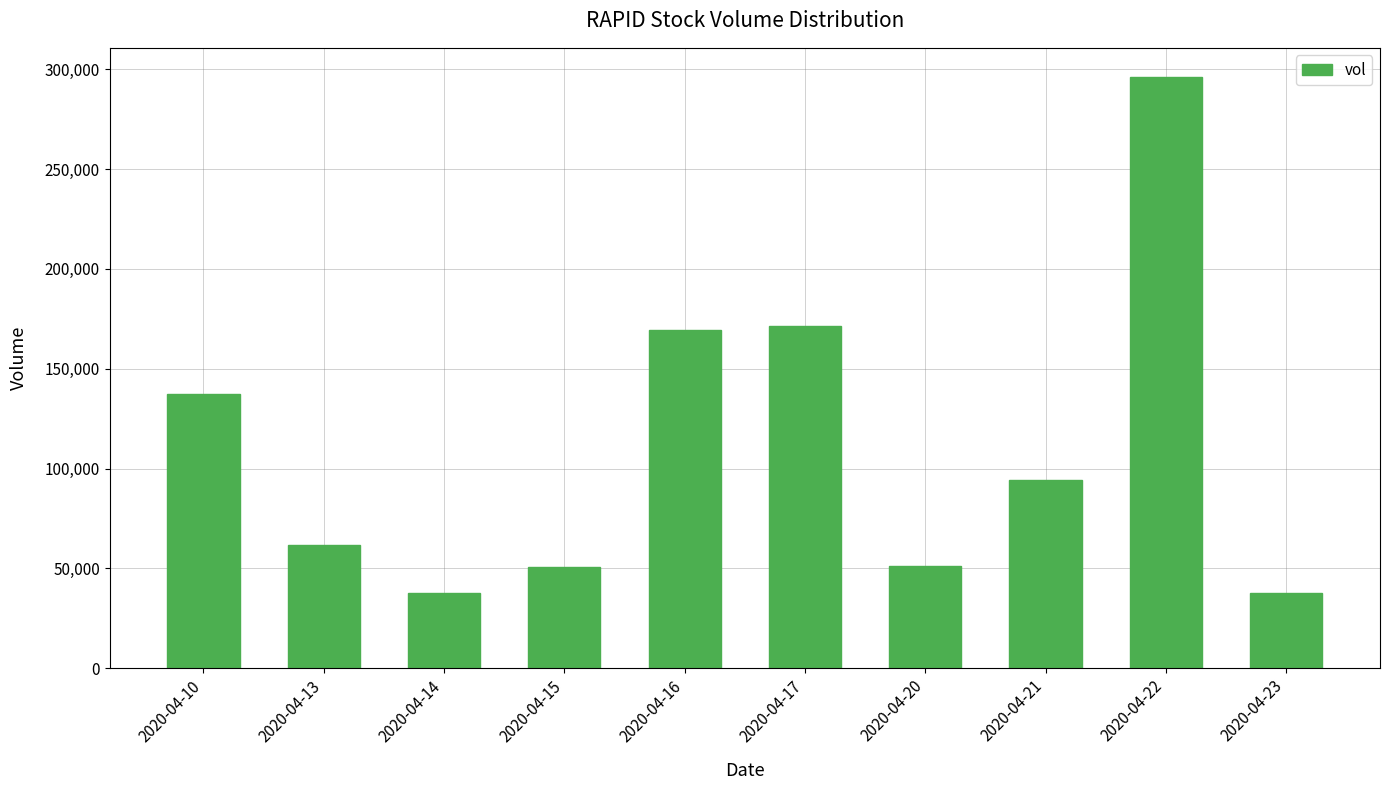

How many bars are there in total?

10